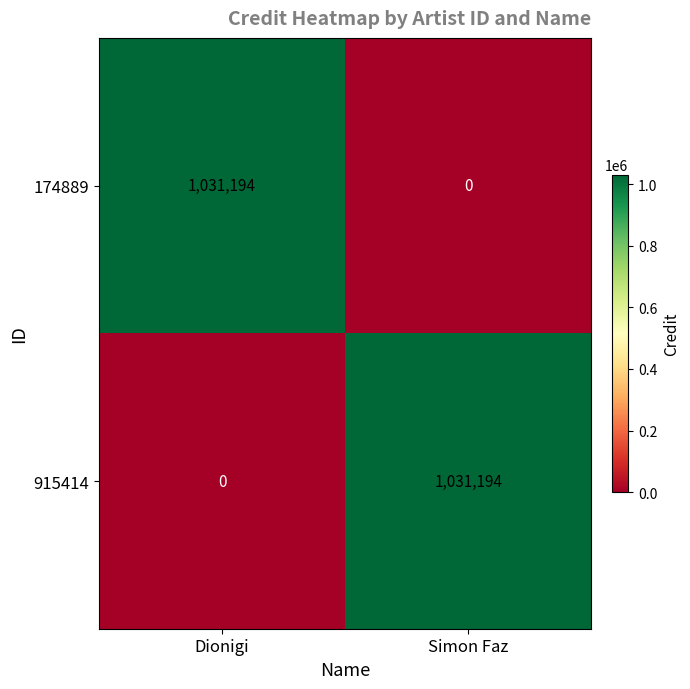

The value of 174889 at Dionigi is 463174. True or false?

False